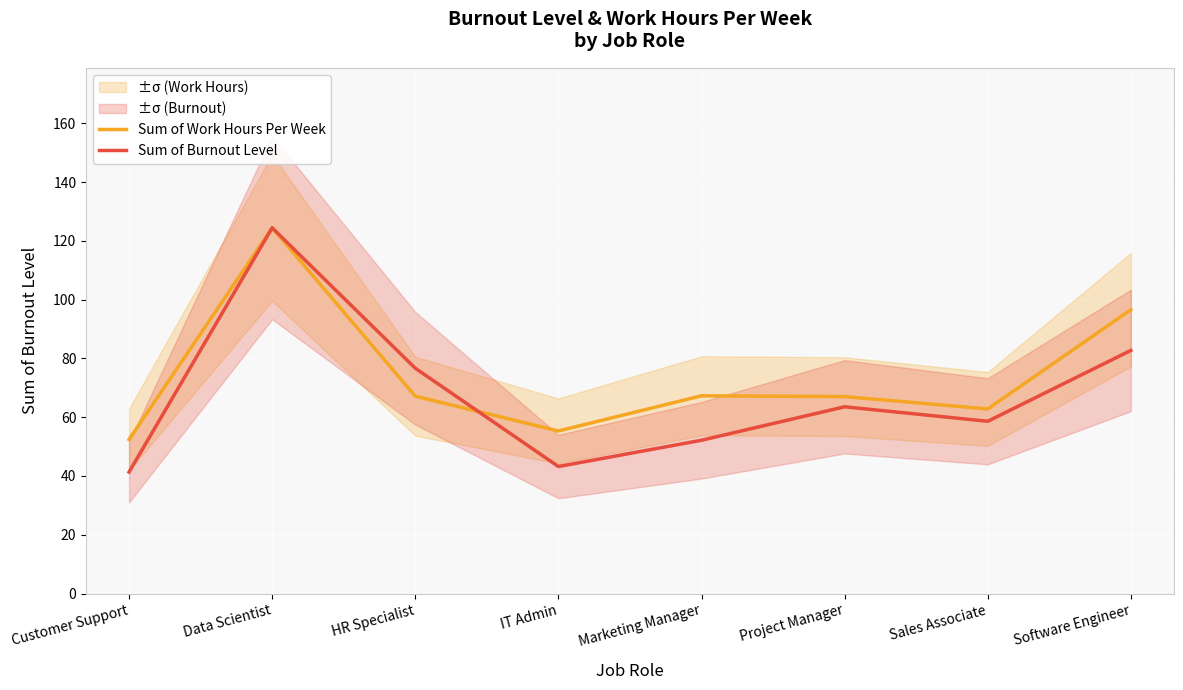

How many times do Sum of Burnout Level and Sum of Work Hours Per Week cross each other?

1